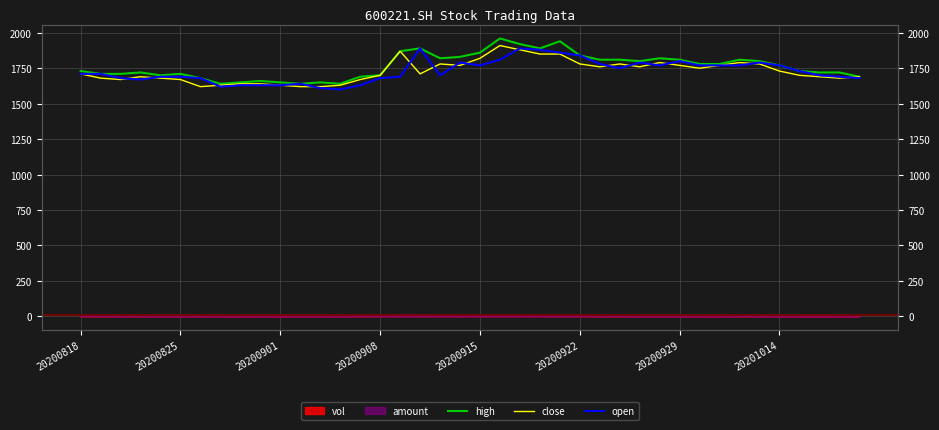

What is the difference between the second highest and second lowest values in the open series?

280